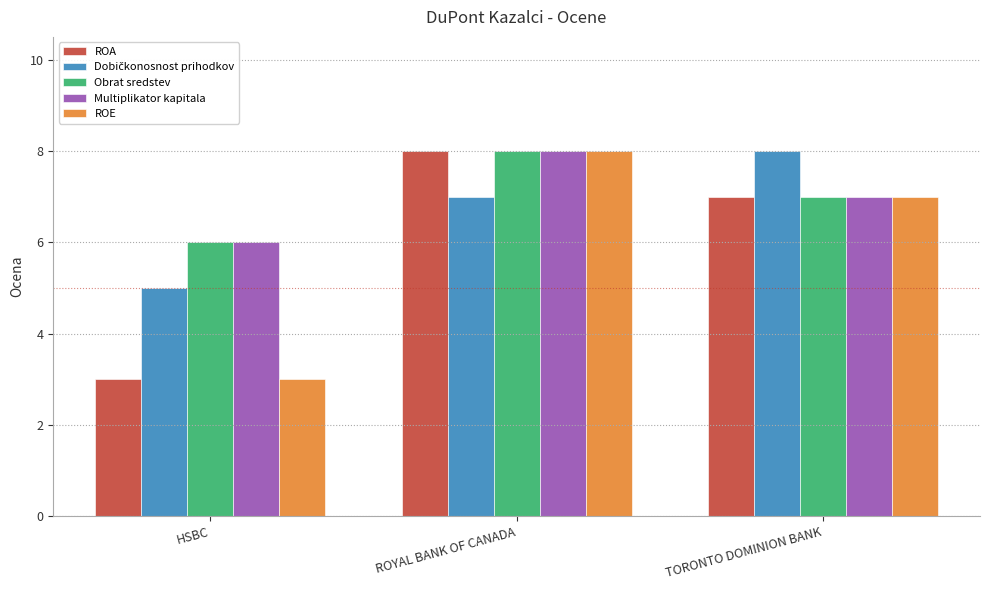

What is the maximum value shown in the chart?

8